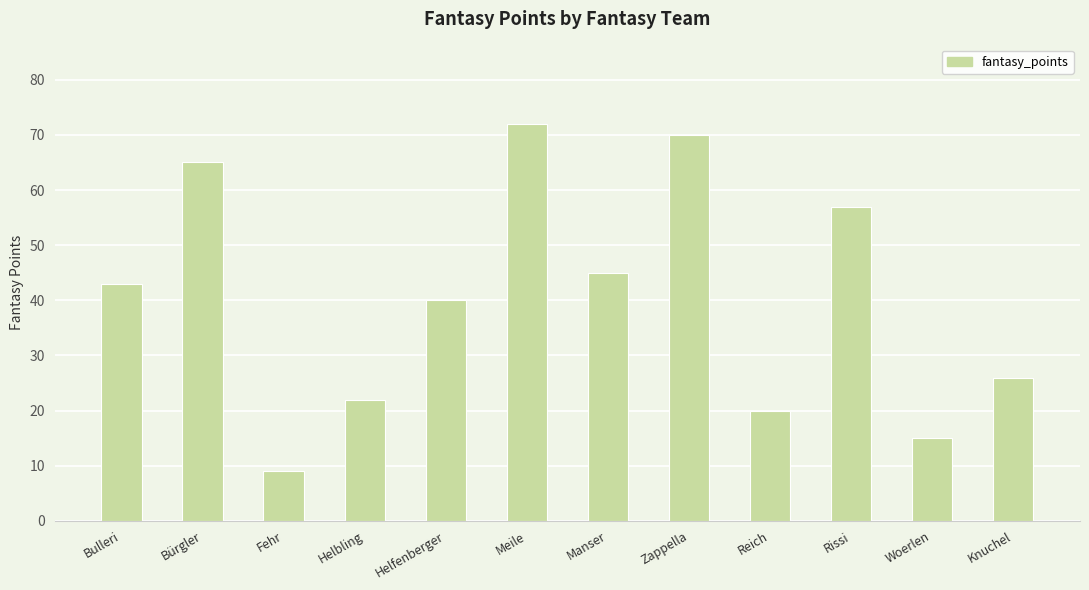

Reading right to left, list all the values displayed in this chart.

26	15	57	20	70	45	72	40	22	9	65	43